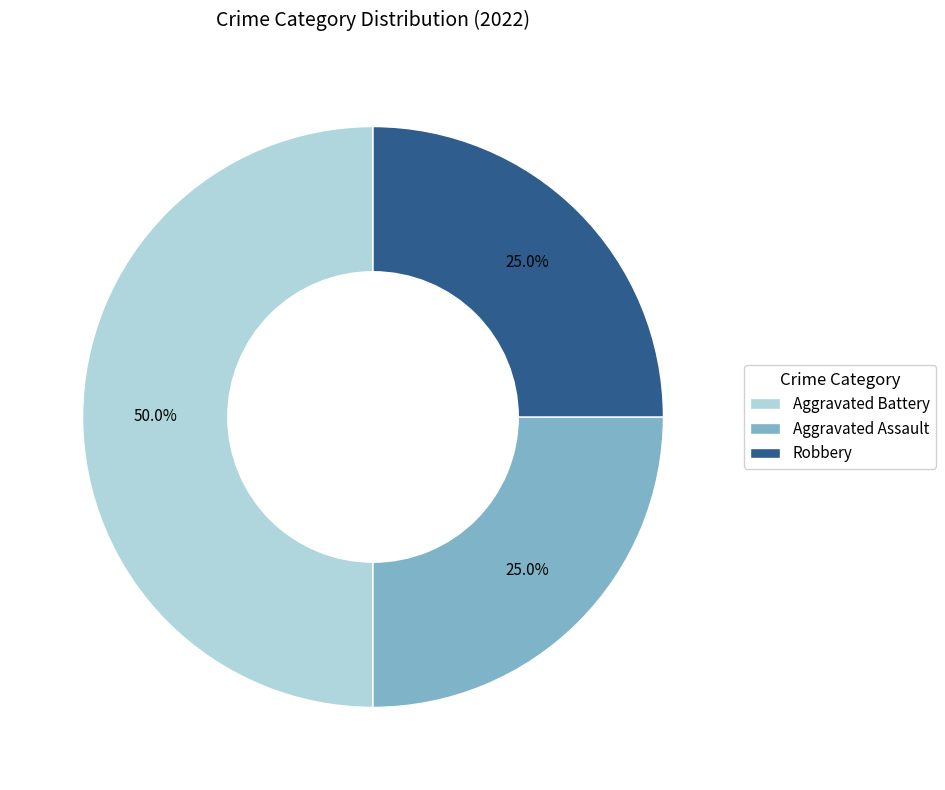

Approximately how many times larger is the value at Aggravated Battery compared to Robbery?

2.0